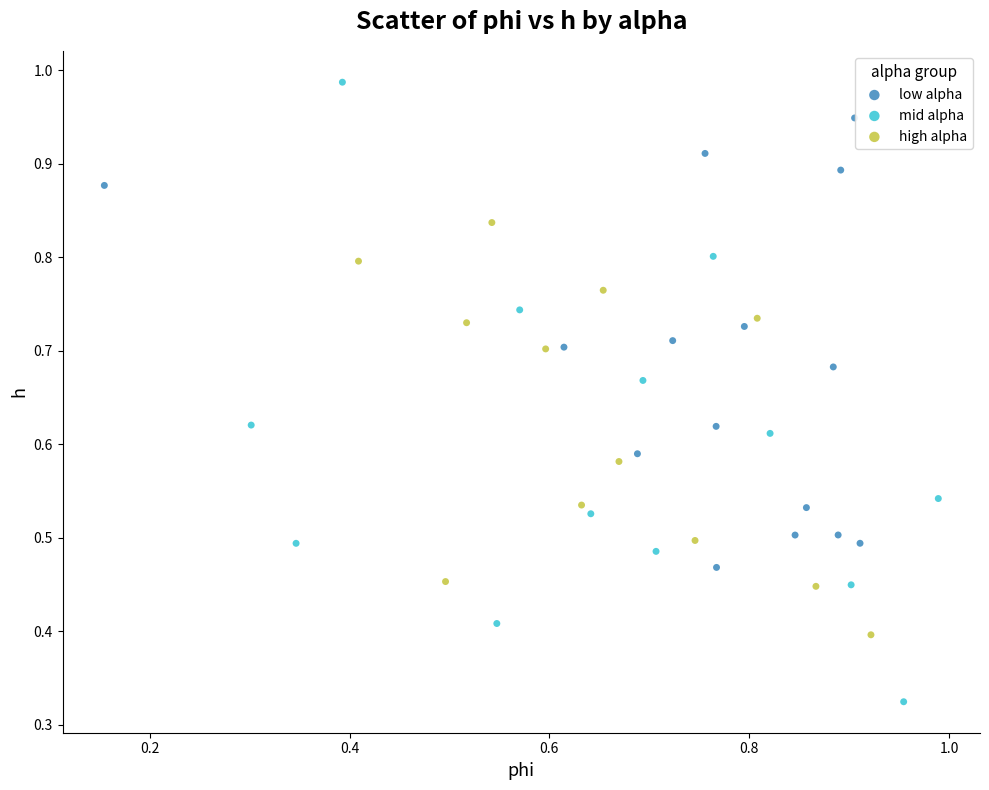

Which series contains the highest Y value?

mid alpha